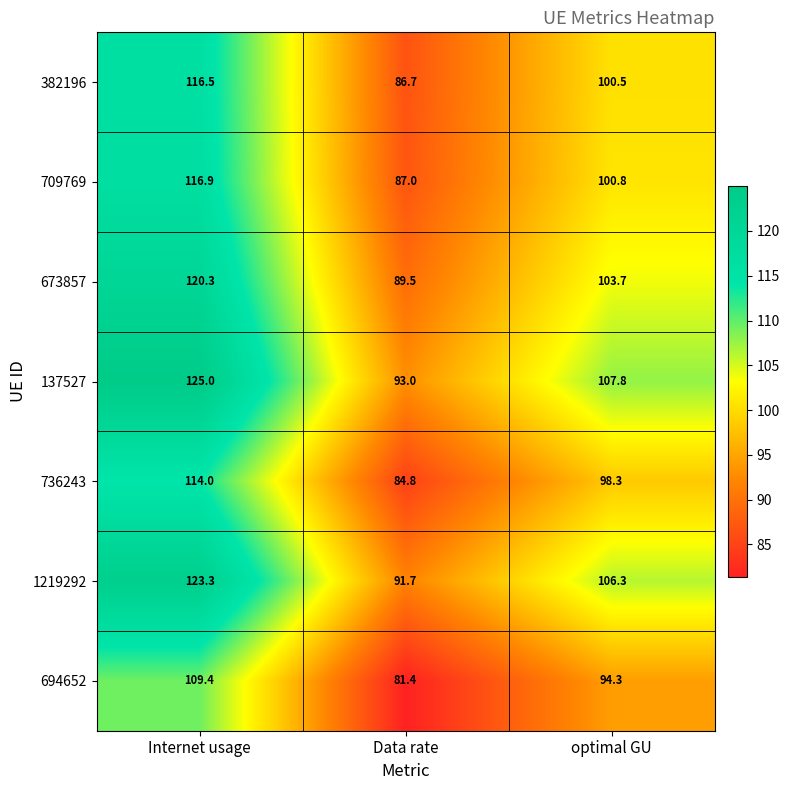

Rank the series at optimal GU from lowest to highest value.

694652, 736243, 382196, 709769, 673857, 1219292, 137527